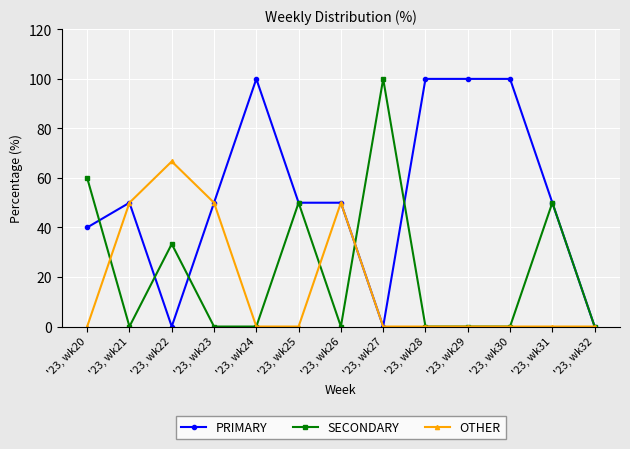

What is the value of the OTHER point at the 2nd from the left?

50.0